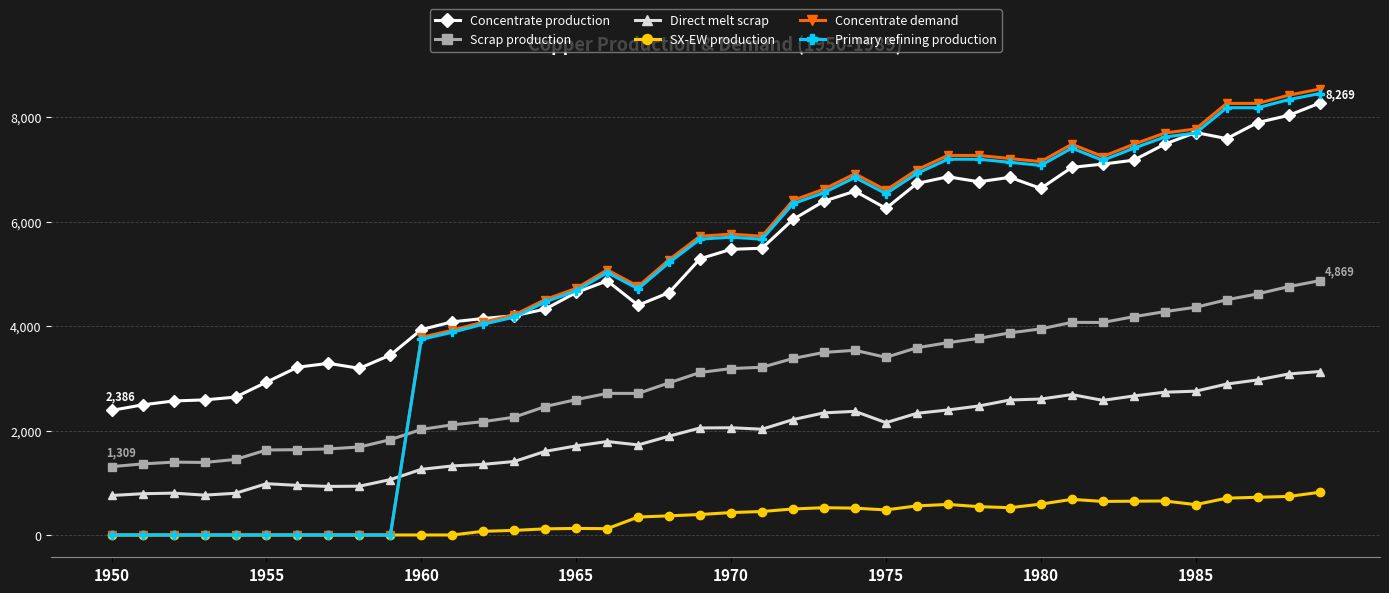

Which series has the largest total across all categories?

Concentrate production